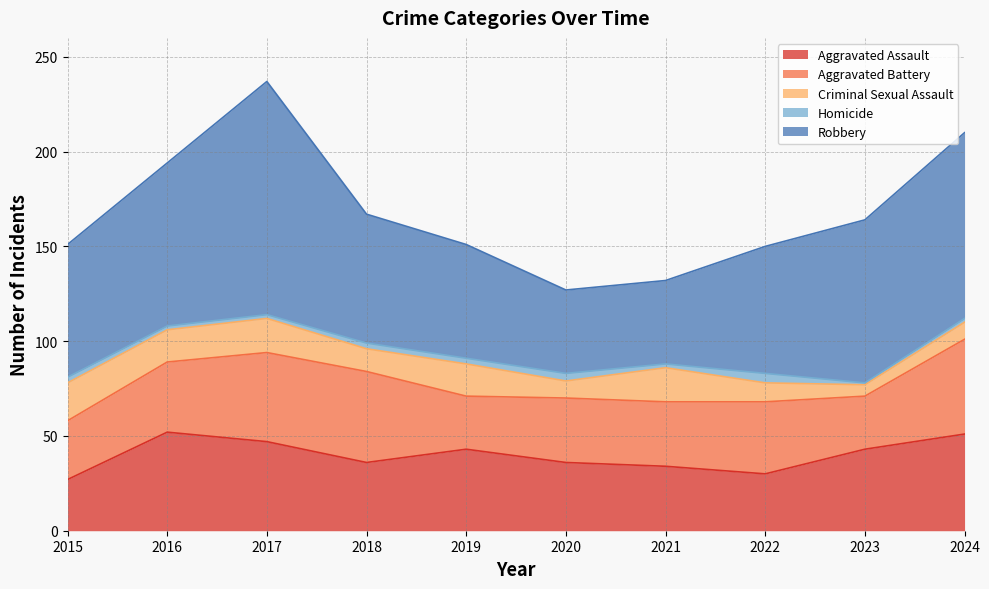

How many values in the Aggravated Assault series are below 43?

5